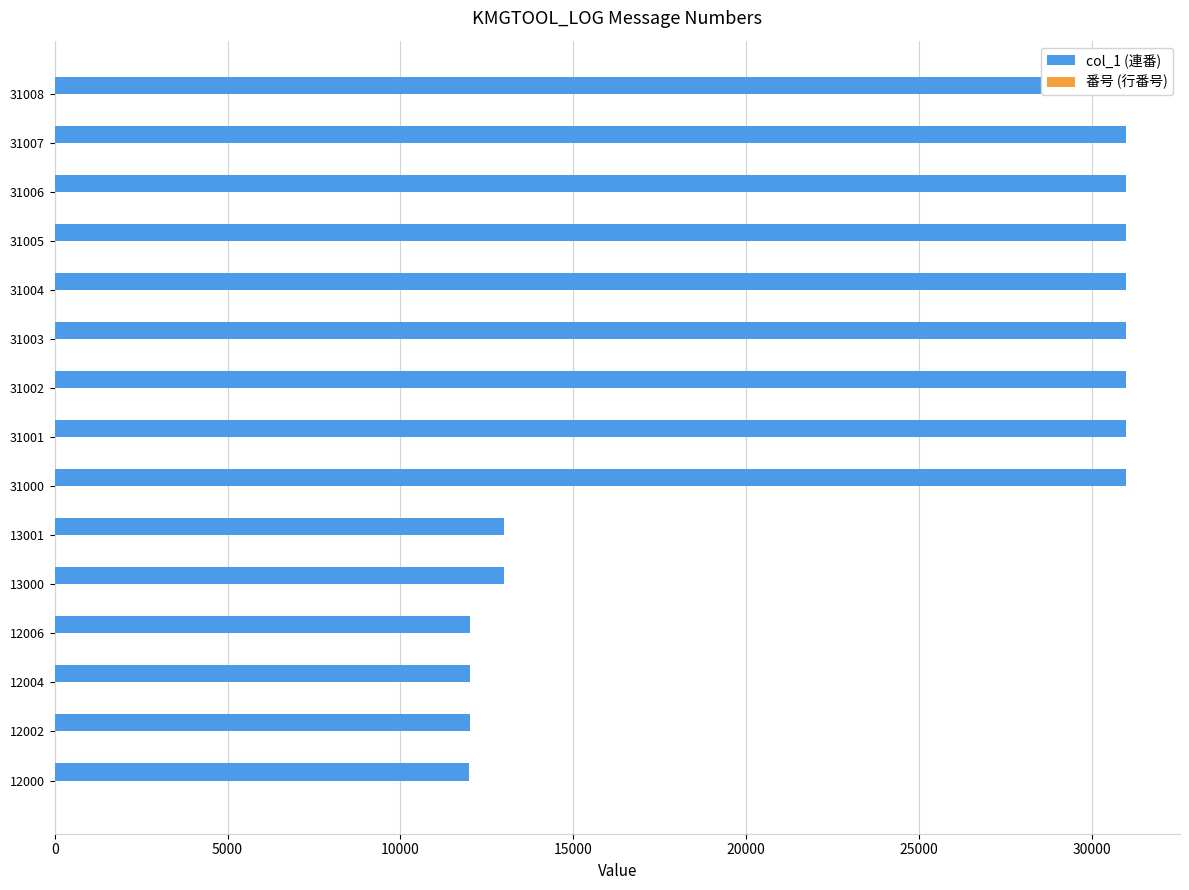

Is it true that 番号 (行番号) equals 4 at 31001?

False